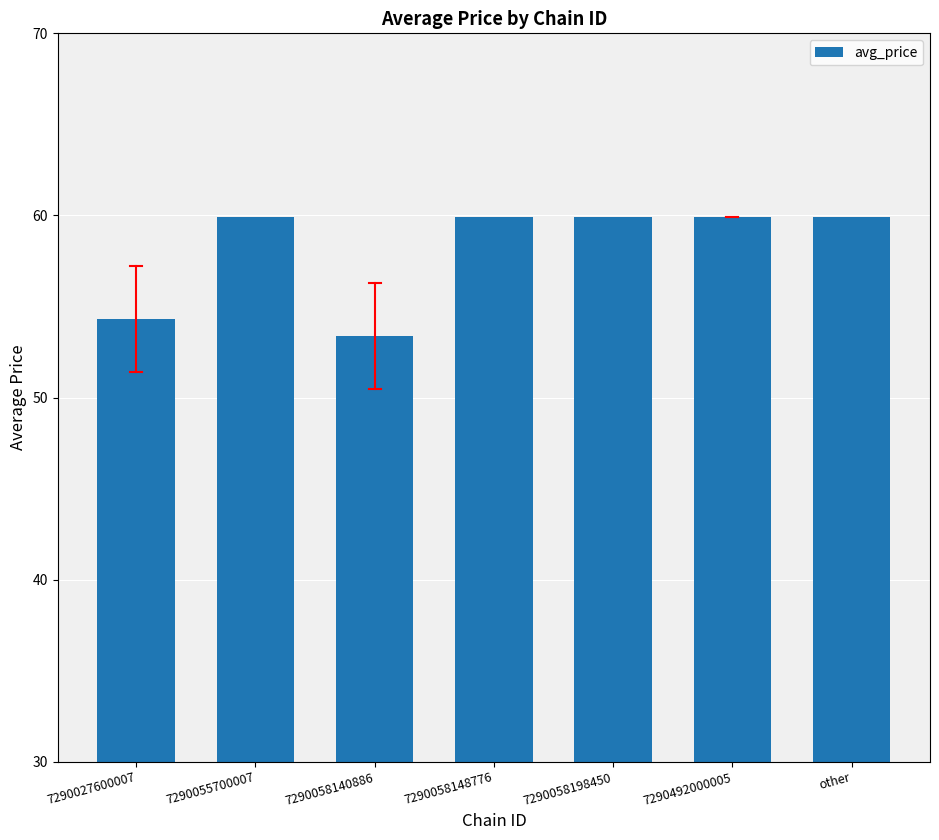

What is the ratio of the value at 7290058140886 to the value at 7290058198450?

0.9